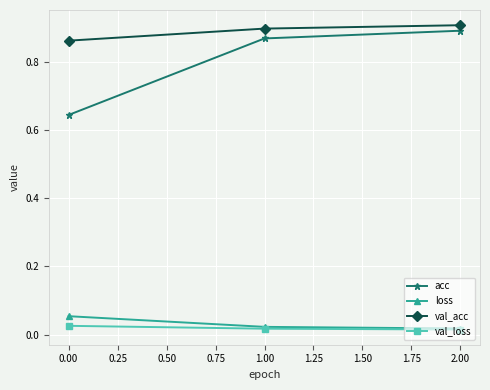

How many val_acc values are between 0 and 1?

3